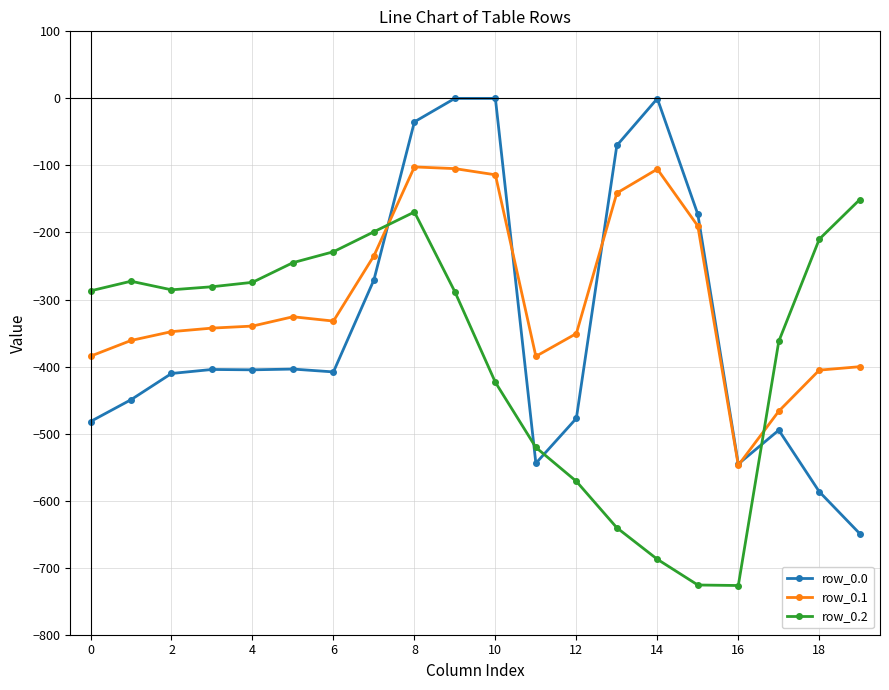

Which series has the widest spread of values?

row_0.0